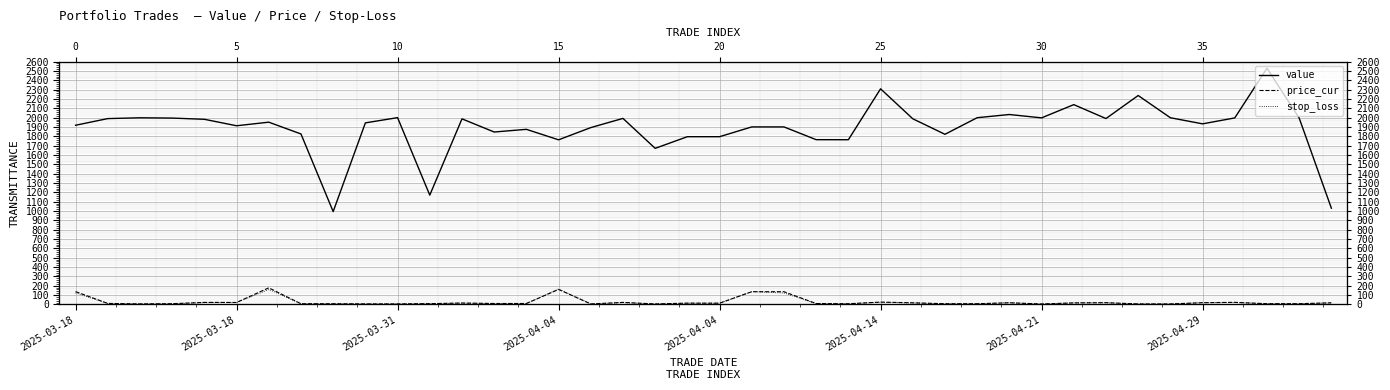

Which series has the largest total across all categories?

value